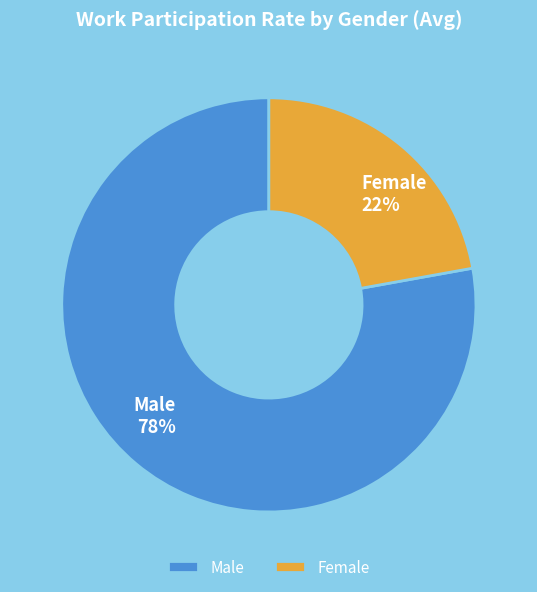

To the nearest percent, what is the difference between the largest and smallest slice percentages?

56%